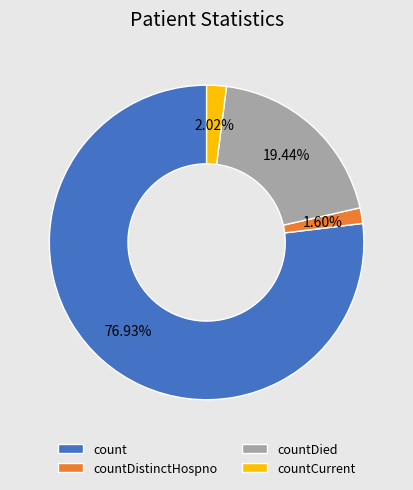

To the nearest percent, what percentage of the pie is countDistinctHospno?

2%